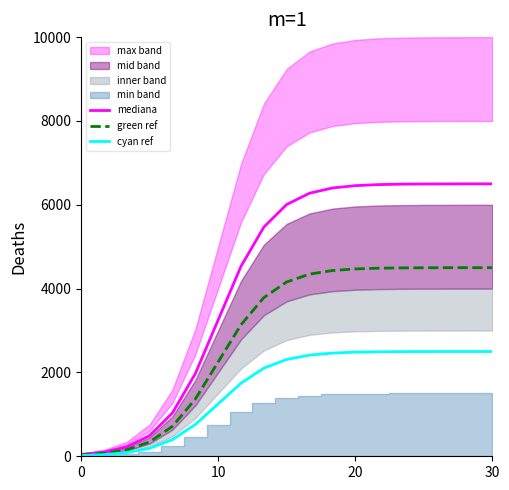

What is the maximum value for green ref?

4499.8